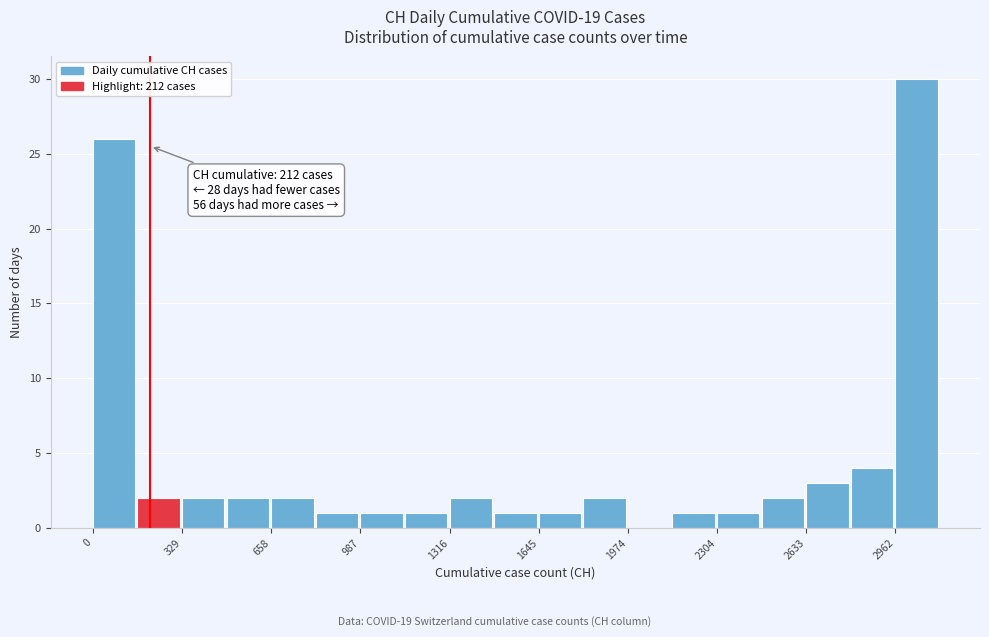

Read against the x-axis, roughly where is the centre of the tallest bar?

3050